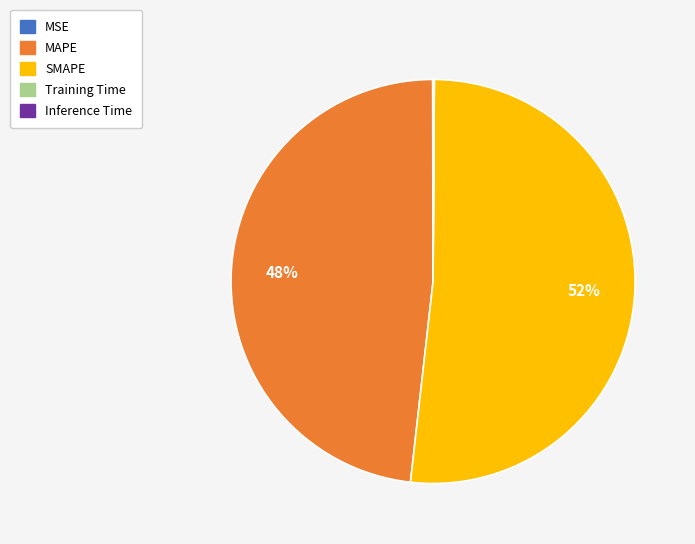

Which category has the biggest portion of the pie?

SMAPE